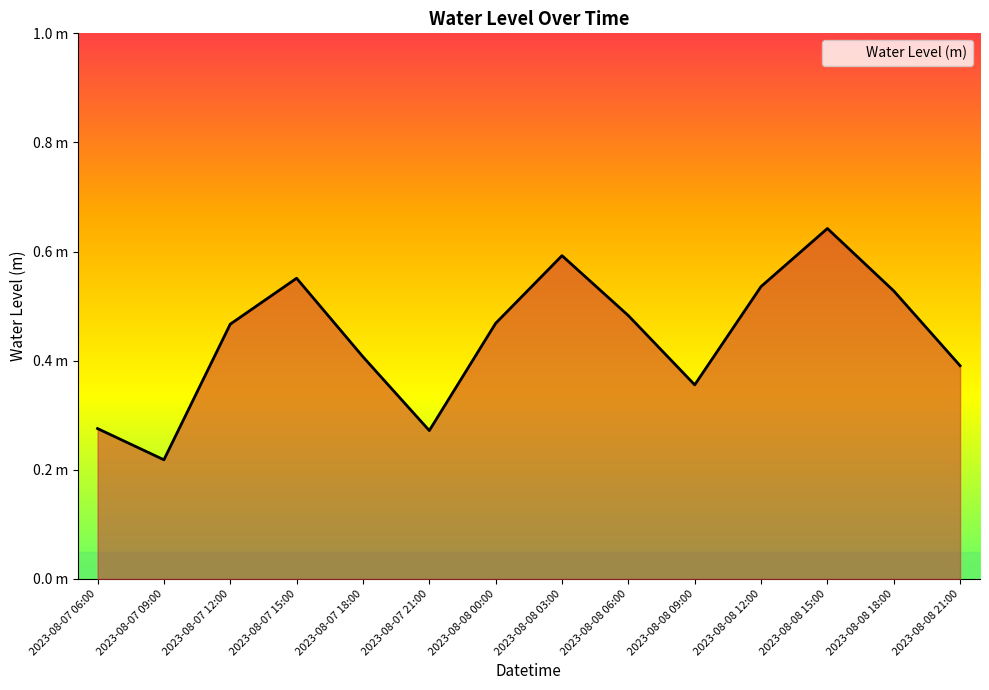

At which category does the chart reach its minimum across all series?

2023-08-07 09:00